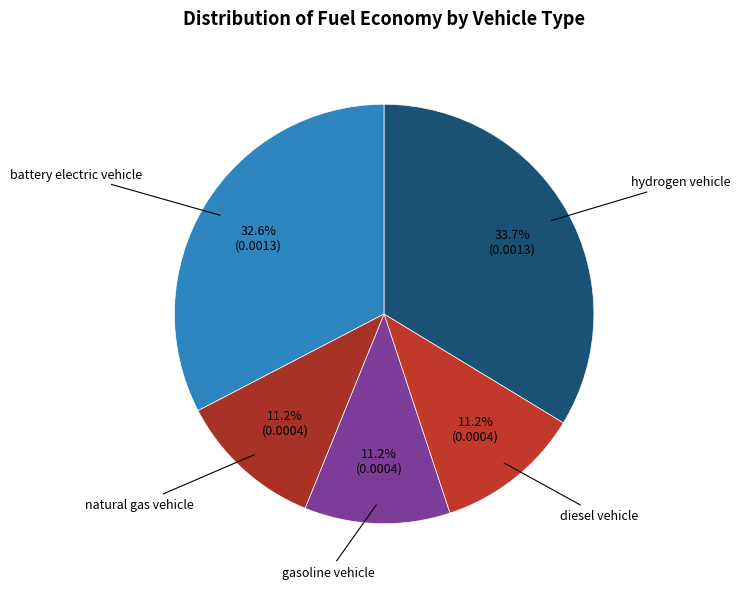

Which category has the biggest portion of the pie?

hydrogen vehicle